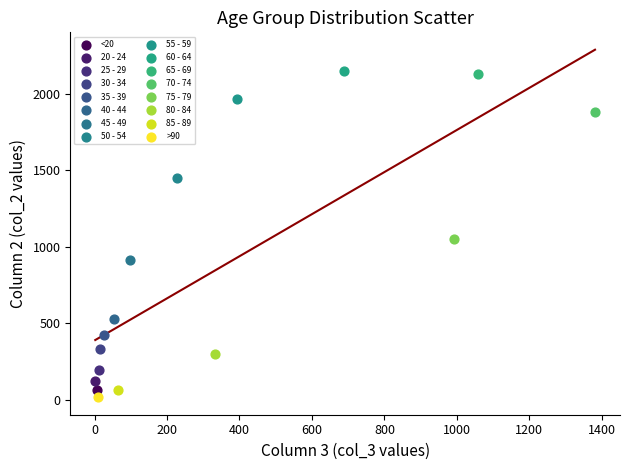

What are all the series names shown in the legend?

<20, 20 - 24, 25 - 29, 30 - 34, 35 - 39, 40 - 44, 45 - 49, 50 - 54, 55 - 59, 60 - 64, 65 - 69, 70 - 74, 75 - 79, 80 - 84, 85 - 89, >90